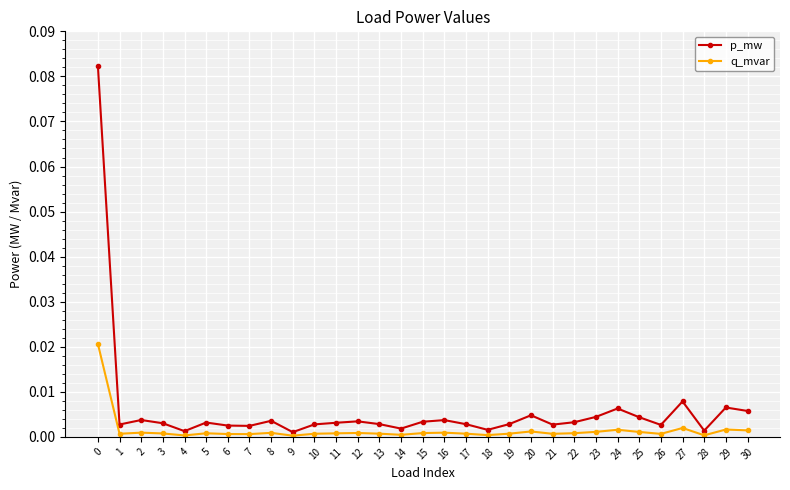

Which series has the largest range (max minus min)?

p_mw